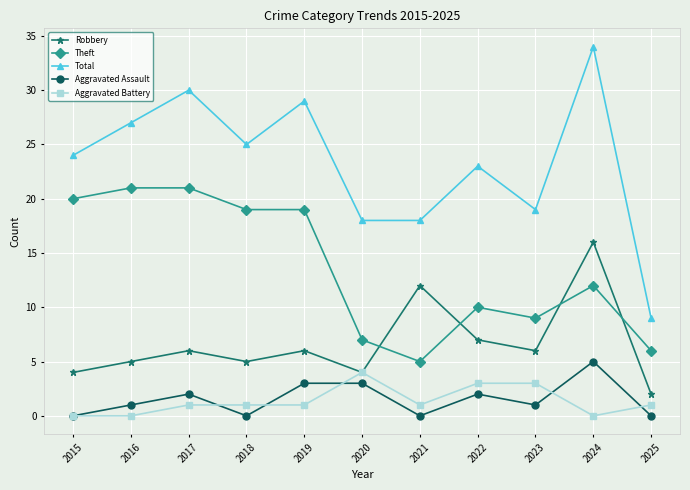

How many interior local valleys does the Robbery series have?

3